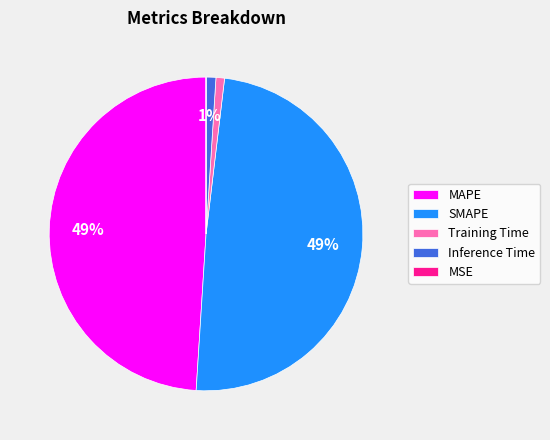

To the nearest percent, what percentage of the pie is Training Time?

1%